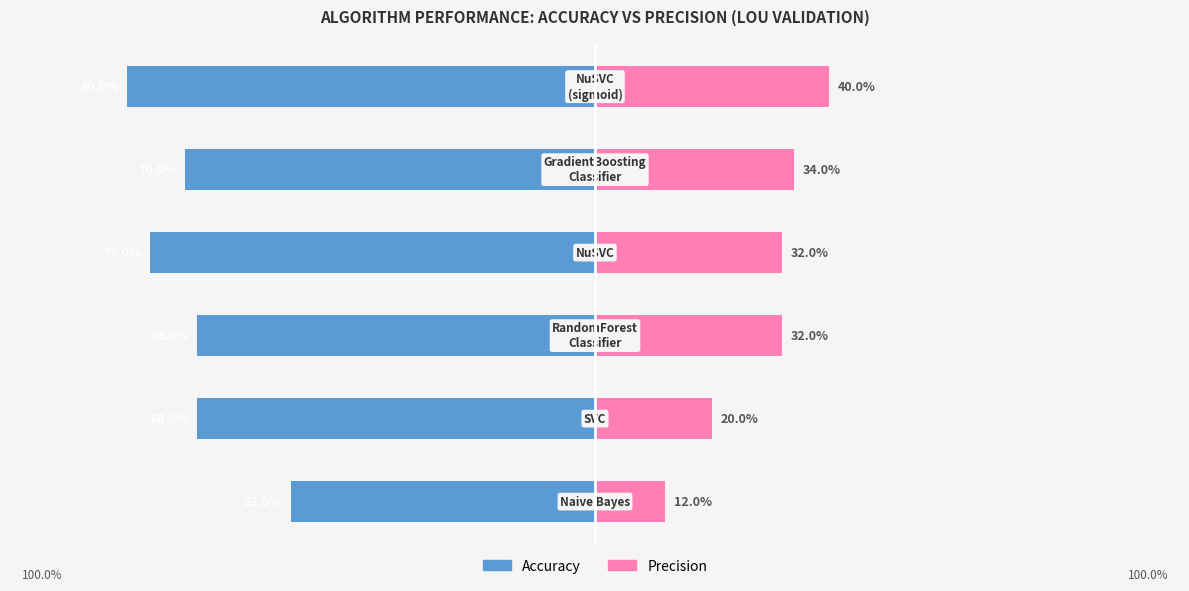

At 0, list the series in order from largest to smallest.

Precision, Accuracy